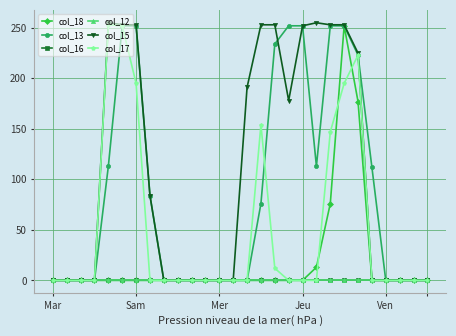

Does the chart have visible grid lines?

Yes